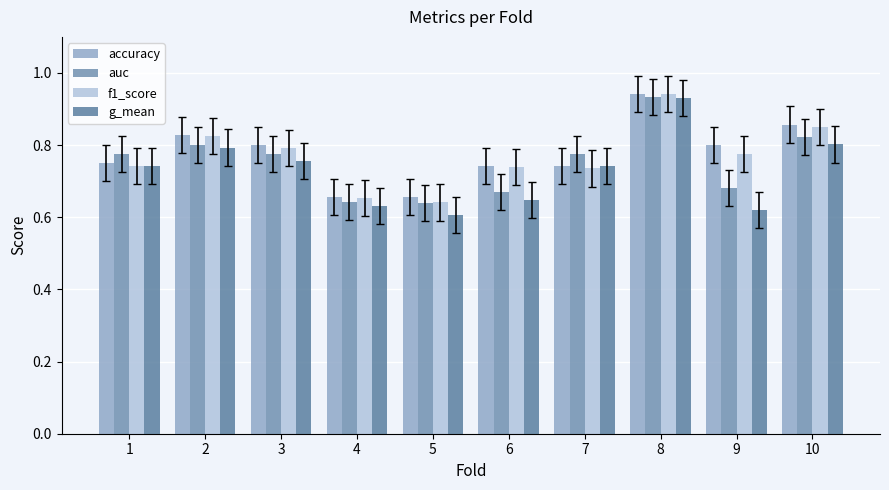

How many series are shown in this chart?

4